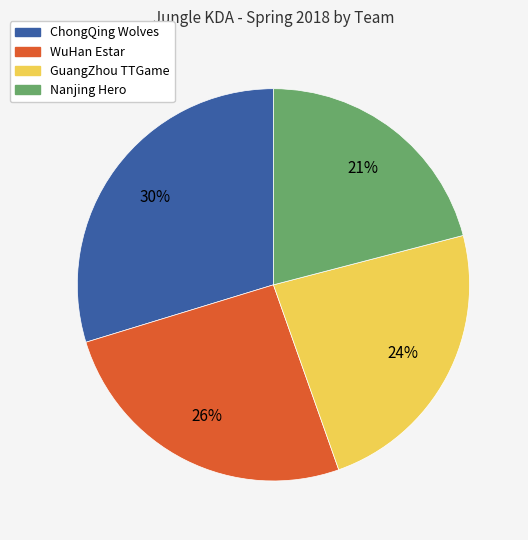

What percentage is the ChongQing Wolves slice, to the nearest percent?

30%